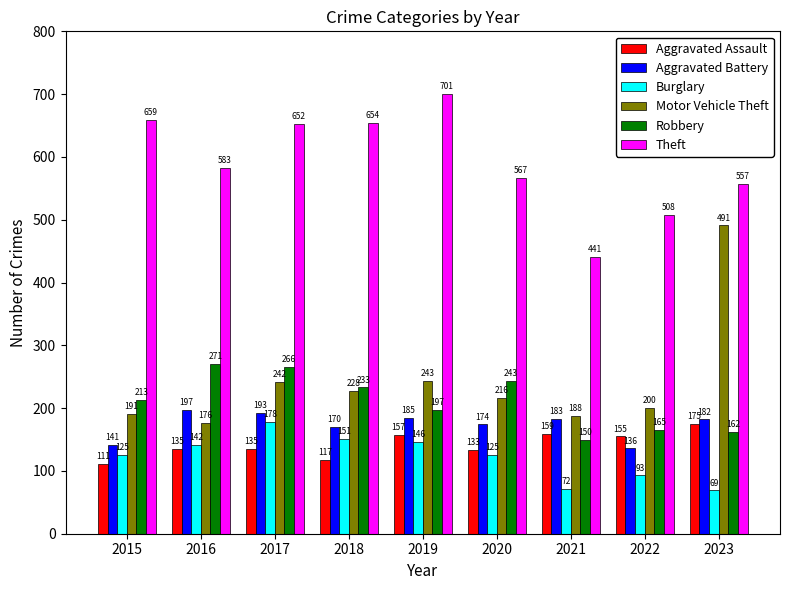

The Aggravated Battery series shows 197 at 2016. True or false?

True